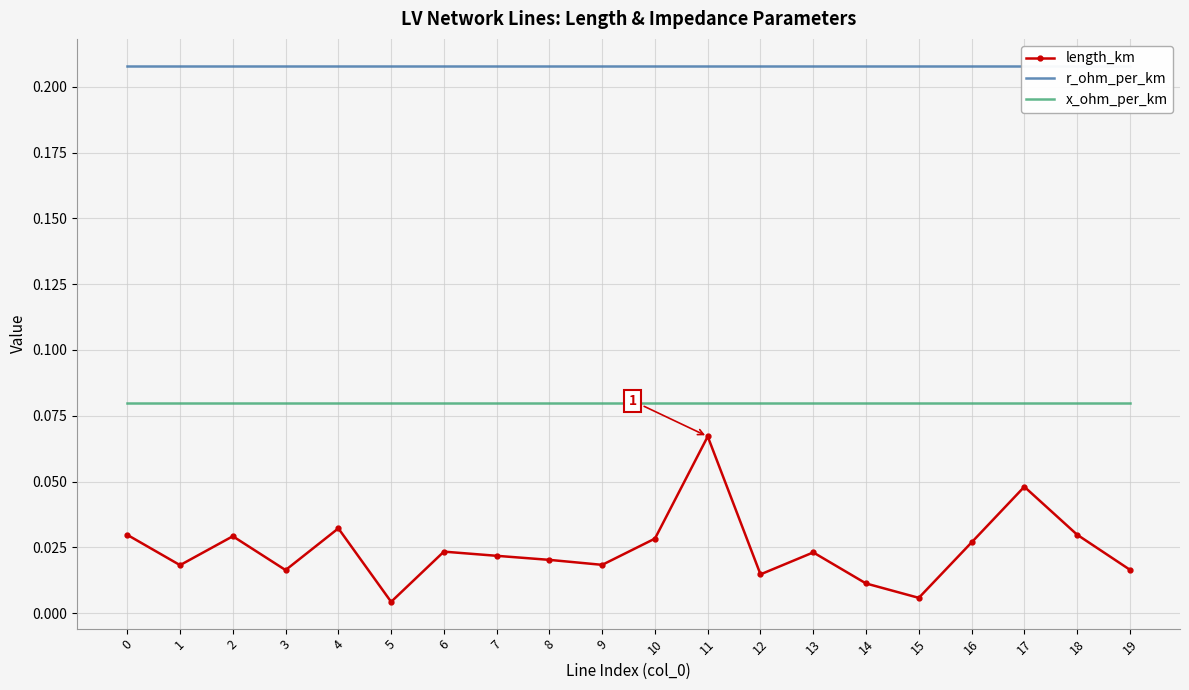

True or false: length_km and x_ohm_per_km intersect in this chart.

False